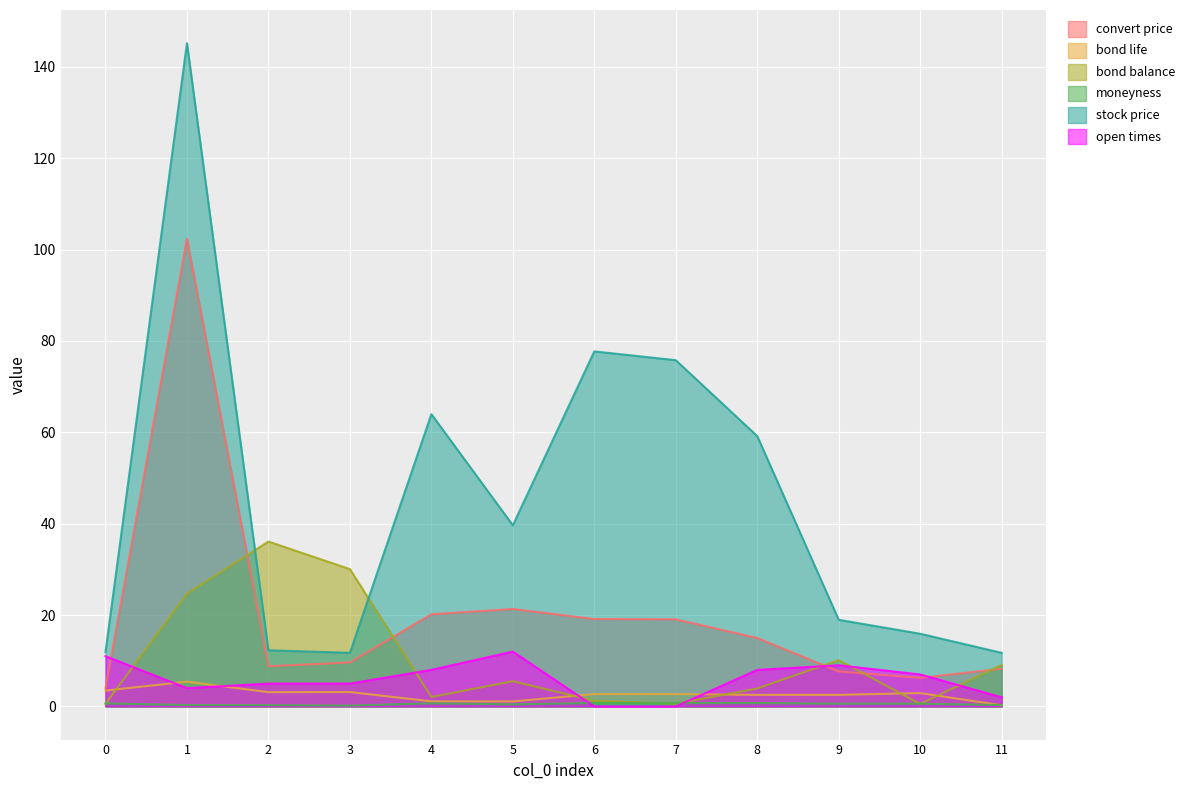

True or false: stock price and convert price intersect in this chart.

False